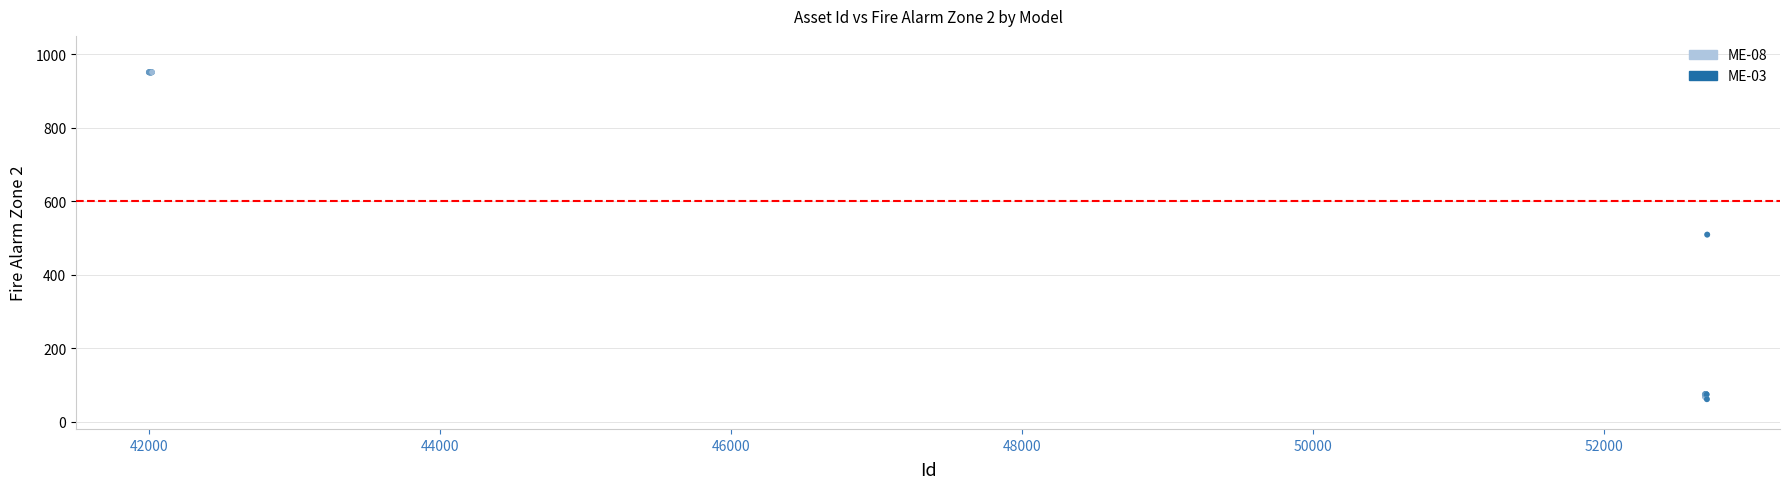

Which series reaches the minimum Y coordinate?

ME-03